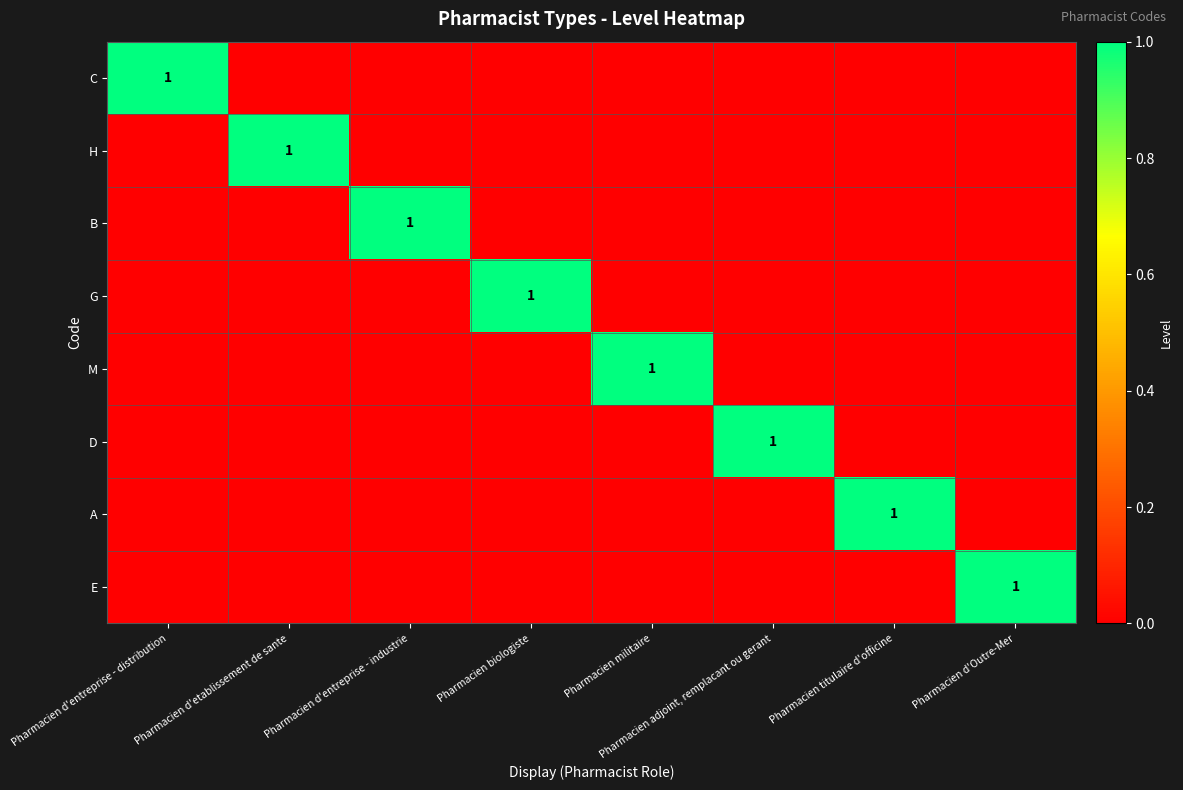

Is it true that B equals 1 at Pharmacien d'entreprise - industrie?

True